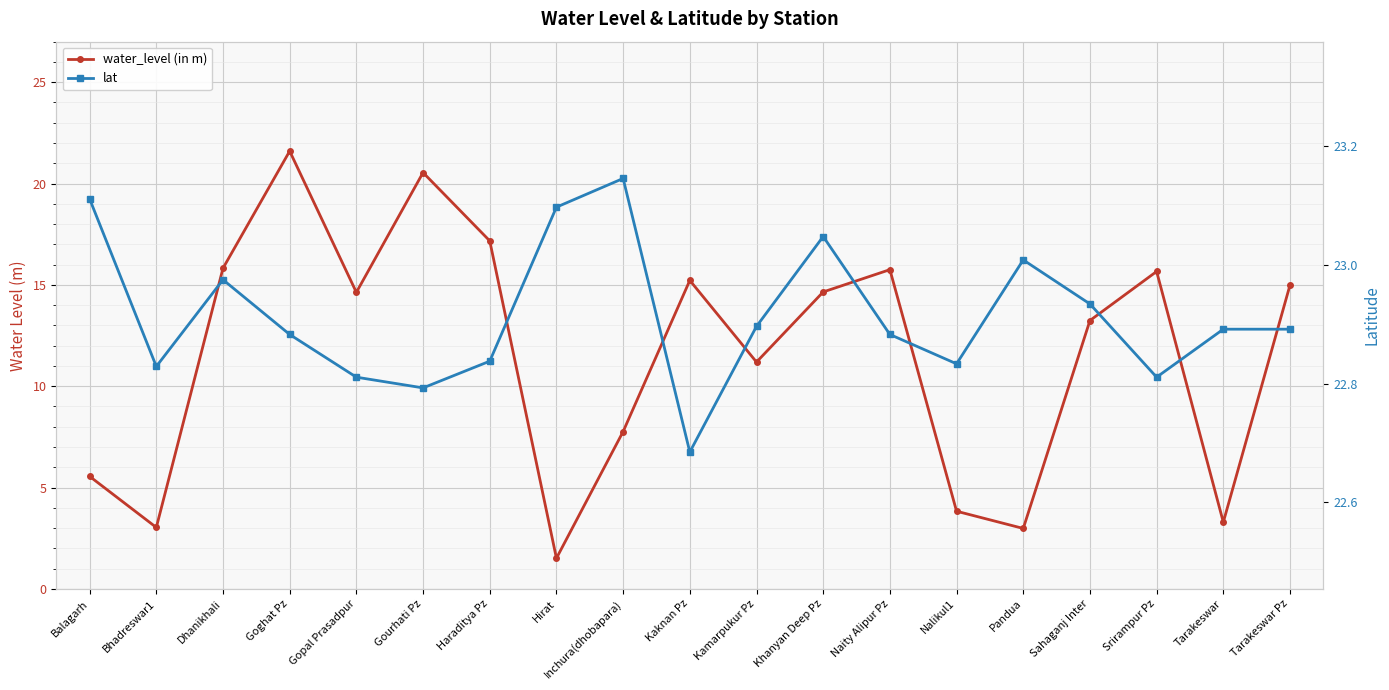

How many series are shown in this chart?

2